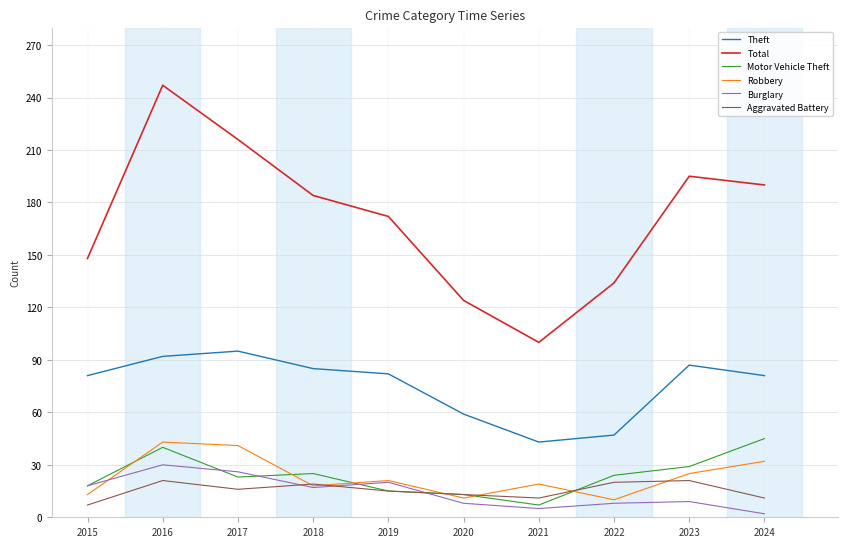

What are all the series names shown in the legend?

Theft, Total, Motor Vehicle Theft, Robbery, Burglary, Aggravated Battery